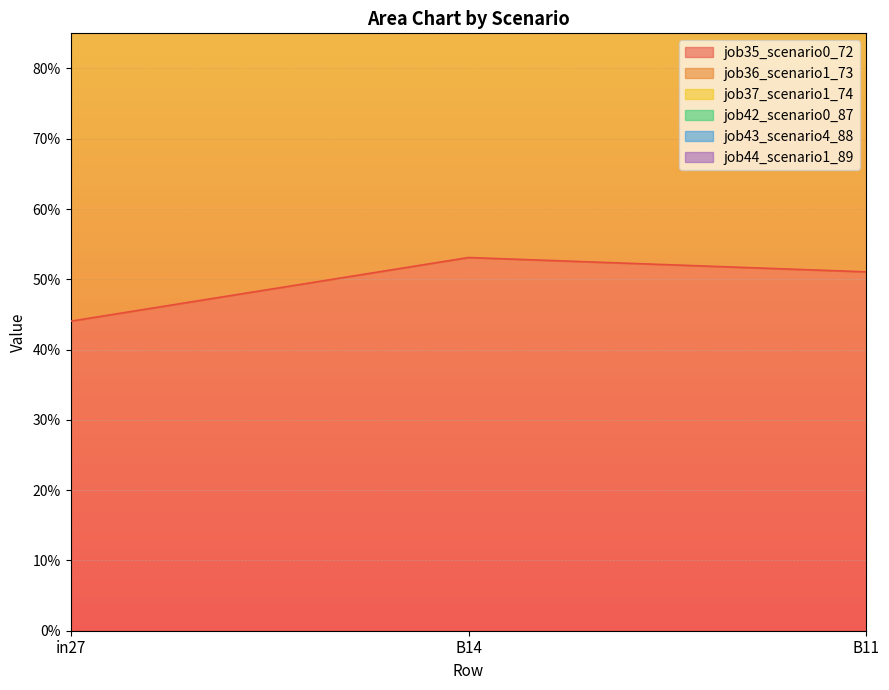

Reading right to left, what are all the values shown in this chart?

job35_scenario0_72: B11=0.5	B14=0.5	in27=0.4
job36_scenario1_73: B11=1.6	B14=1.8	in27=1.6
job42_scenario0_87: B11=1.1	B14=1.2	in27=1.0
job44_scenario1_89: B11=2.1	B14=2.3	in27=2.0